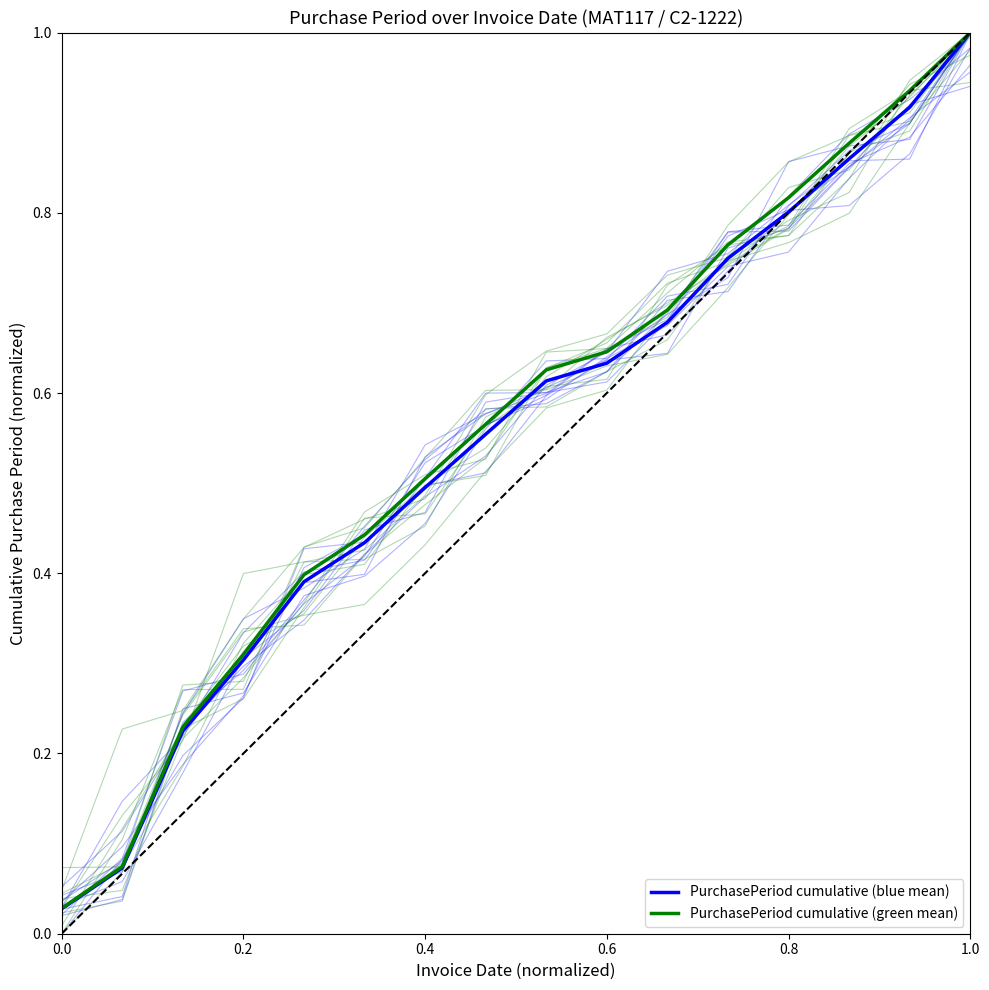

How many lines are shown in the chart?

2